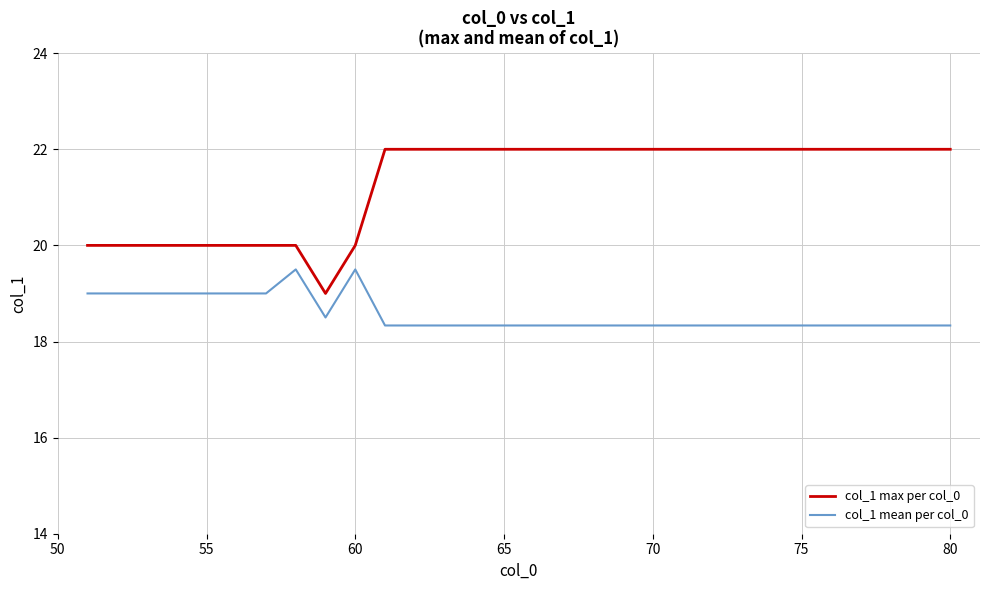

What is the difference between the maximum and minimum values in the col_1 mean per col_0 series?

1.2